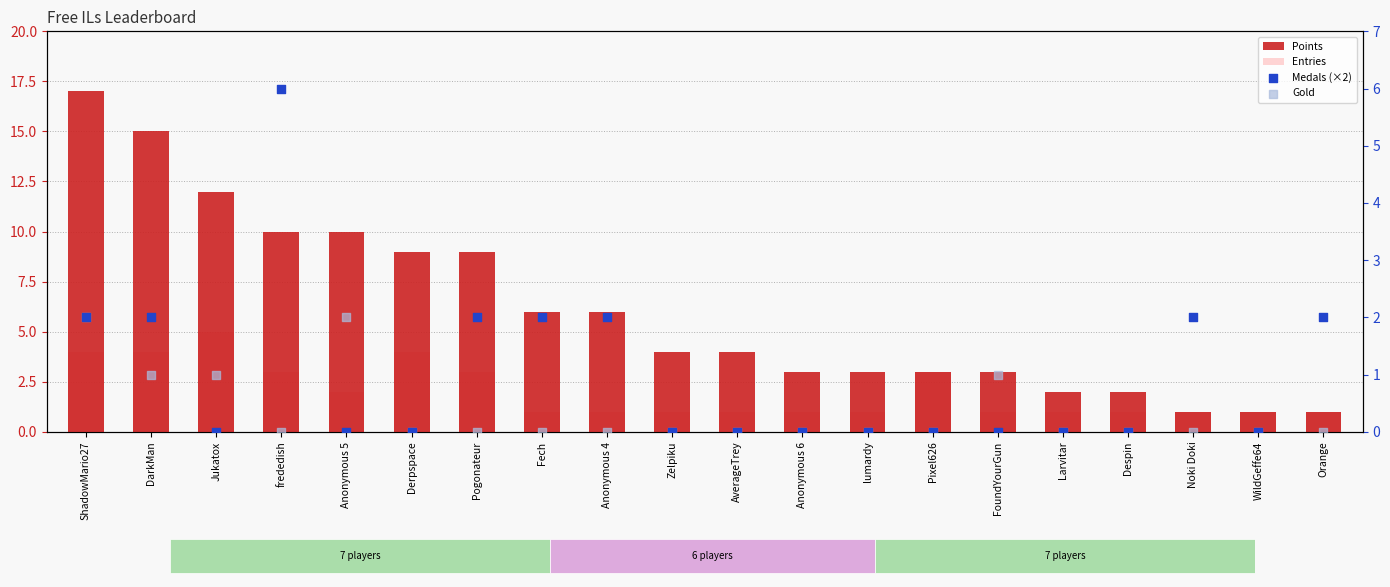

At how many categories does at least one series exceed 1?

19